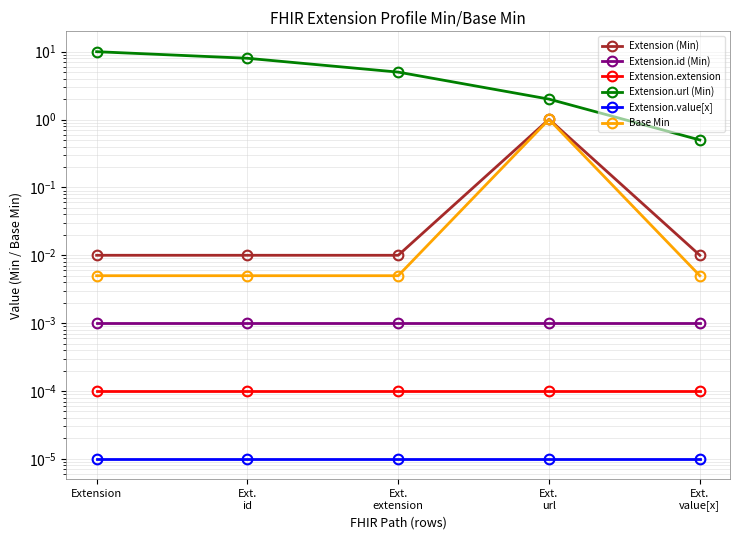

Which category has the lowest value across all series?

Extension